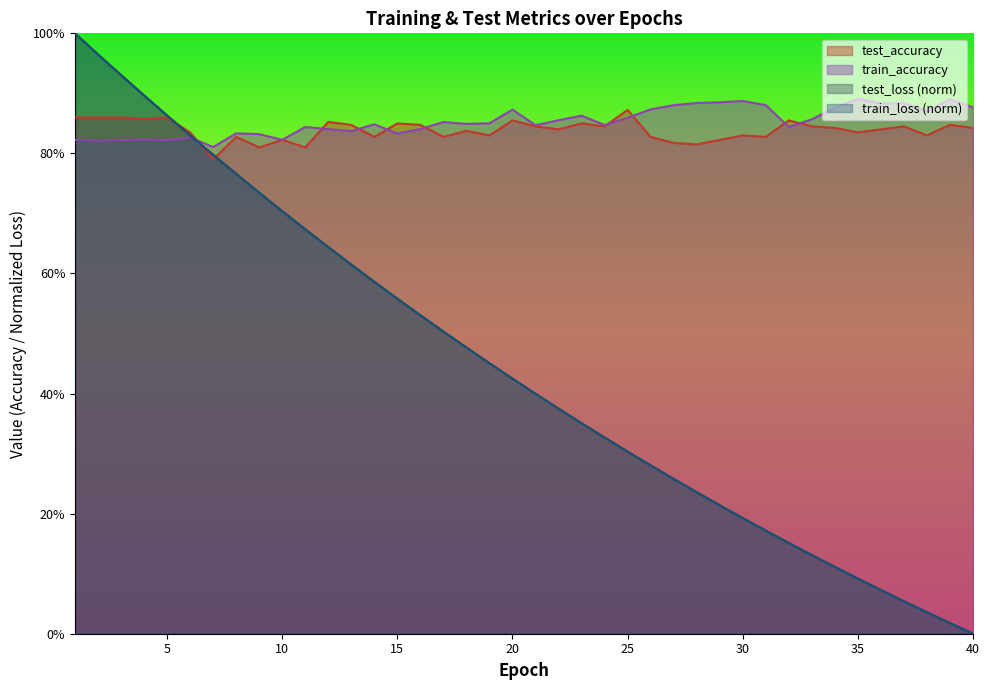

Is the value of test_loss at 8 greater than the value of train_loss at 23?

Yes